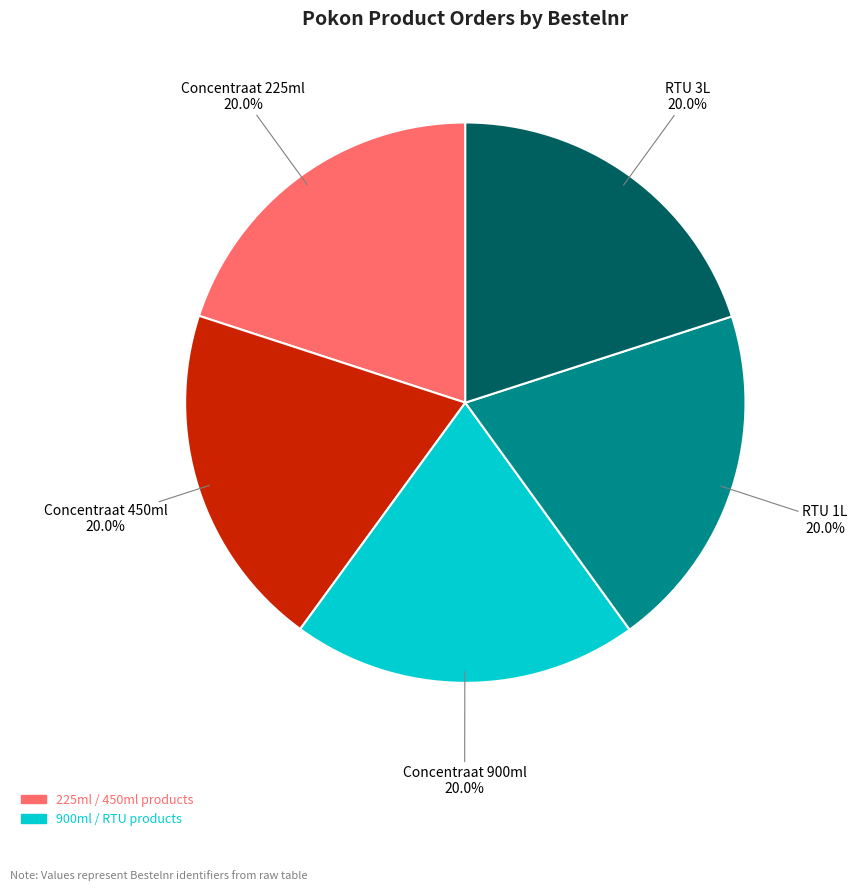

Does any single category account for the majority?

No